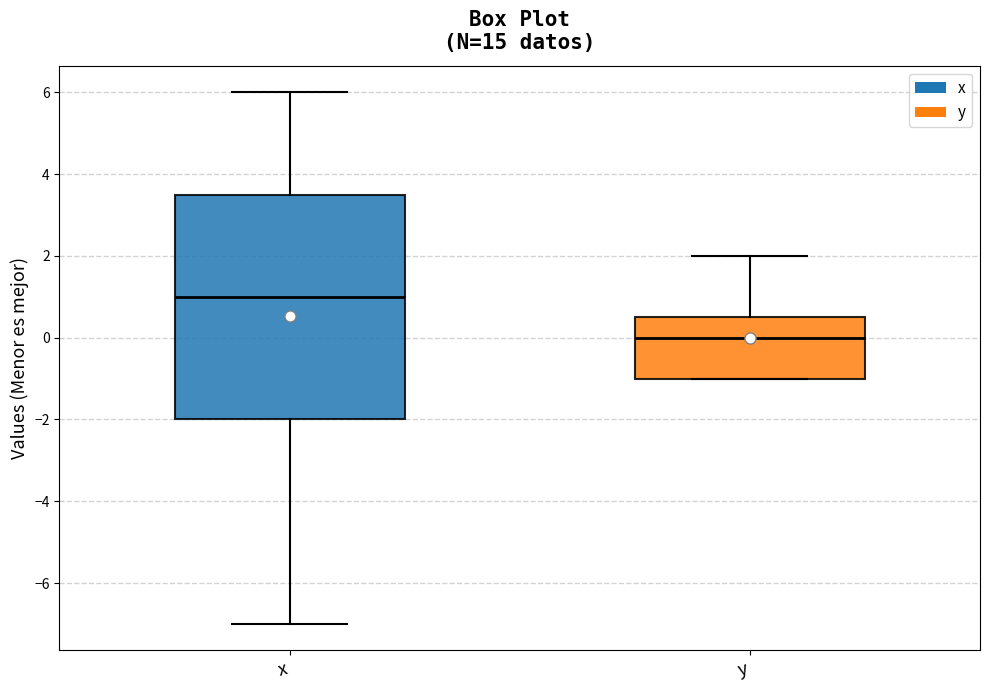

Which box's median line is the highest?

x